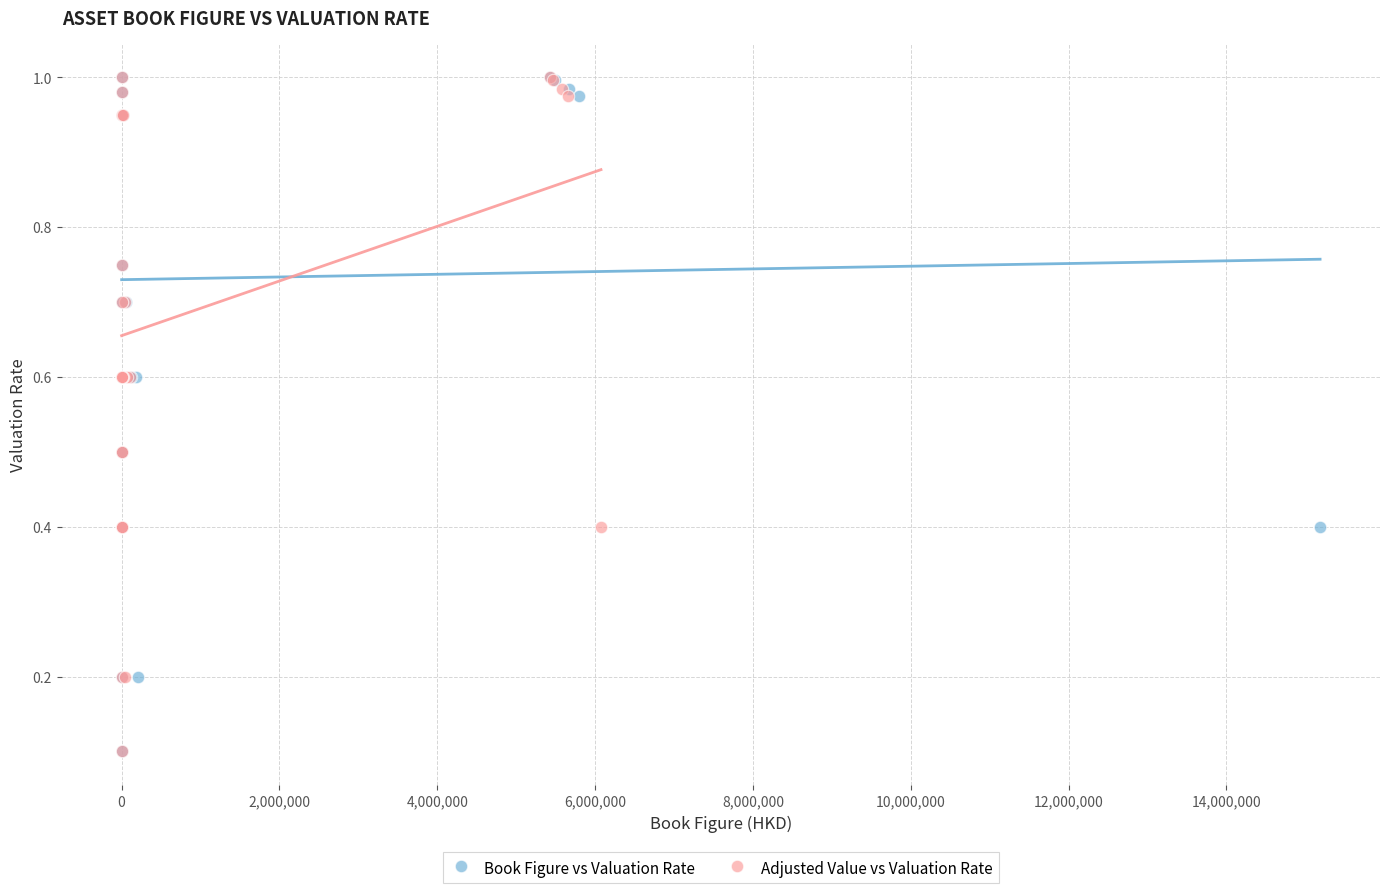

What are all the series names shown in the legend?

Book Figure vs Valuation Rate, Adjusted Value vs Valuation Rate